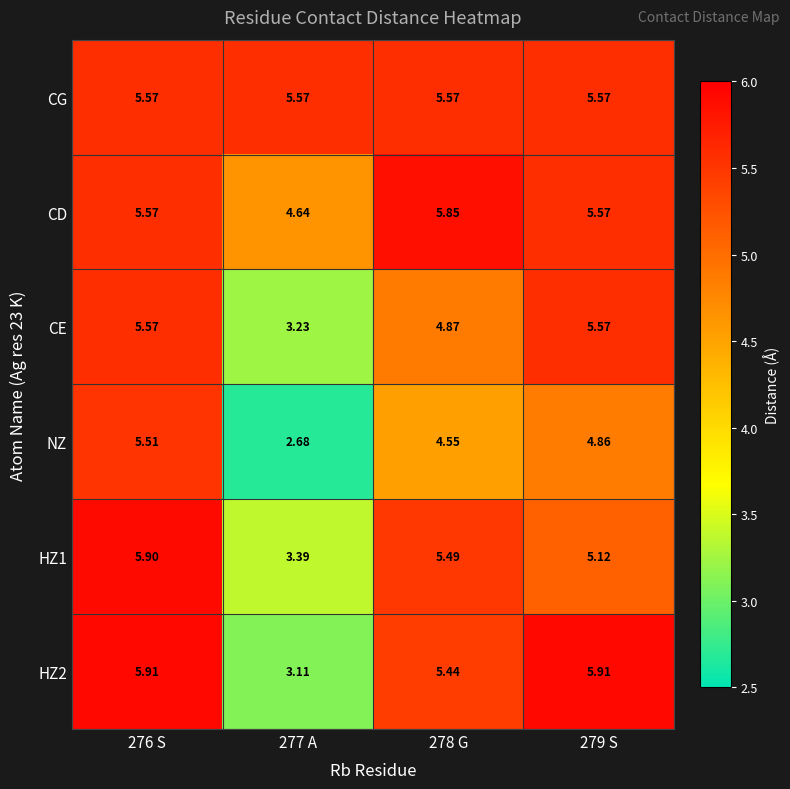

Between 276 S and 277 A, which series saw the biggest shift?

NZ